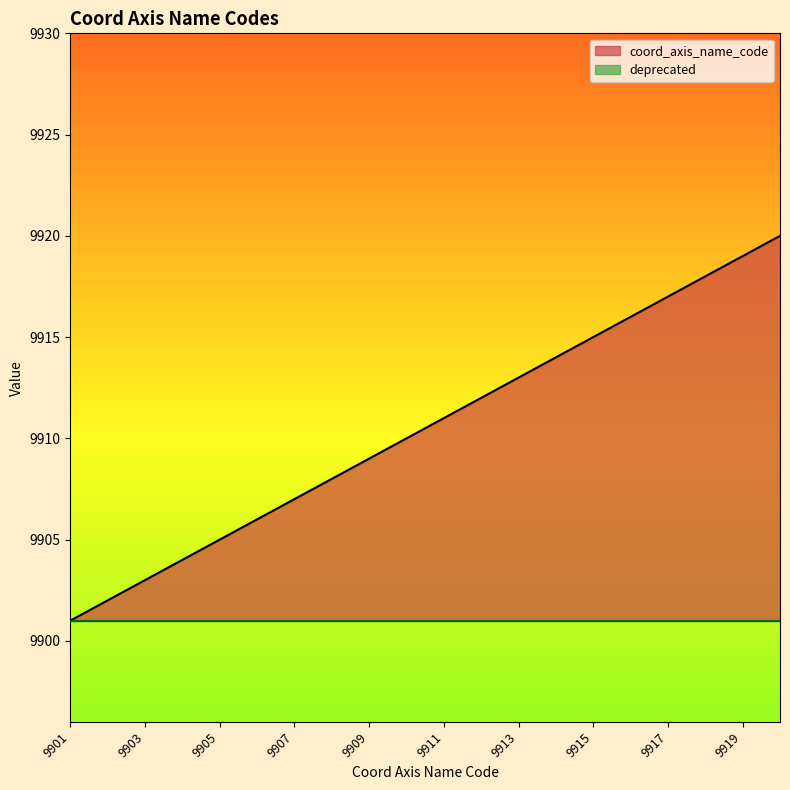

What is the average value?

9910